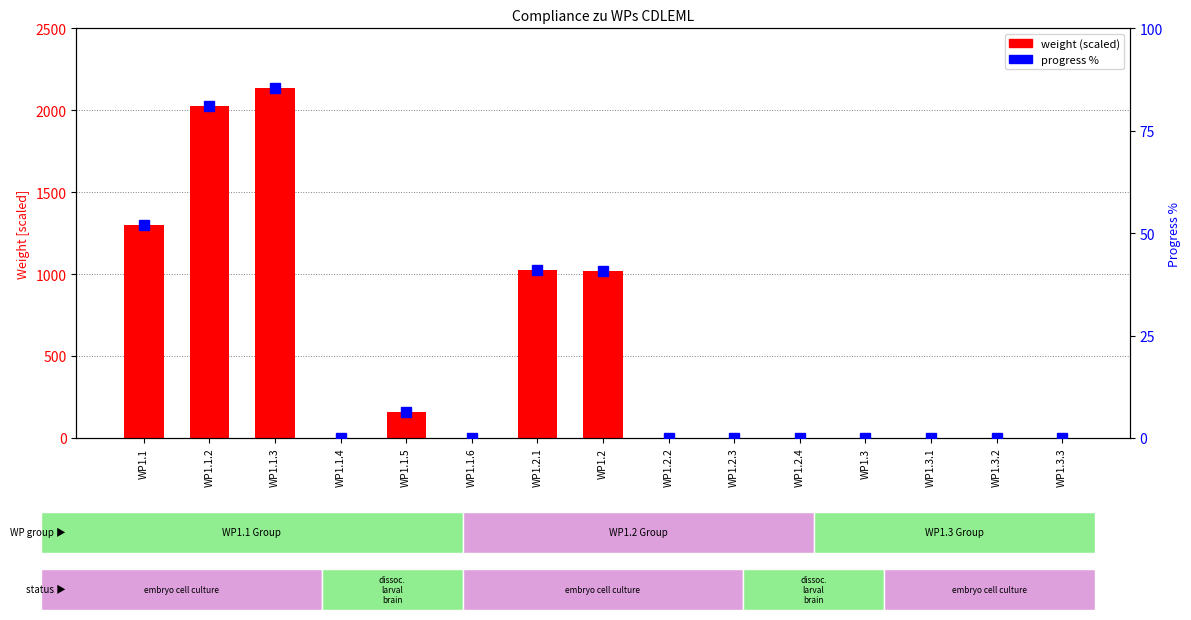

Reading left to right, extract all data points from this chart.

weight (scaled): WP1.1=1297.5	WP1.1.2=2027.5	WP1.1.3=2137.5	WP1.1.4=0.0	WP1.1.5=157.5	WP1.1.6=0.0	WP1.2.1=1027.5	WP1.2=1017.5	WP1.2.2=0.0	WP1.2.3=0.0	WP1.2.4=0.0	WP1.3=0.0	WP1.3.1=0.0	WP1.3.2=0.0	WP1.3.3=0.0
progress %: WP1.1=51.9	WP1.1.2=81.1	WP1.1.3=85.5	WP1.1.4=0.0	WP1.1.5=6.2	WP1.1.6=0.0	WP1.2.1=41.1	WP1.2=40.7	WP1.2.2=0.0	WP1.2.3=0.0	WP1.2.4=0.0	WP1.3=0.0	WP1.3.1=0.0	WP1.3.2=0.0	WP1.3.3=0.0